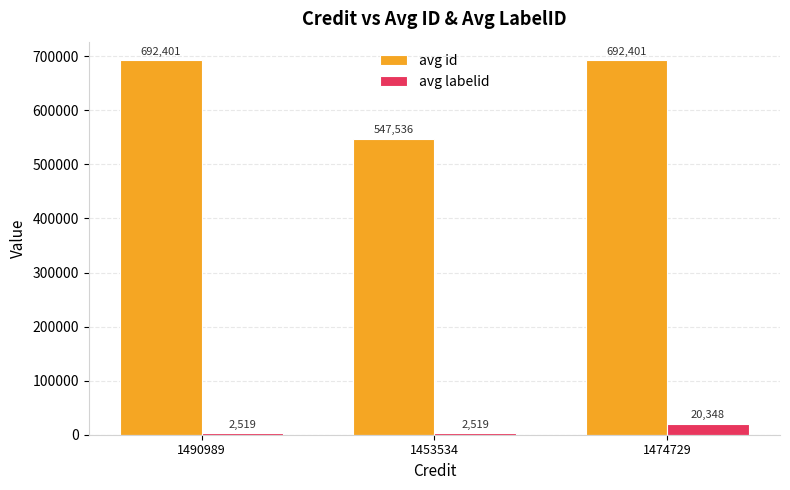

At 1490989, list the series in order from largest to smallest.

avg id, avg labelid